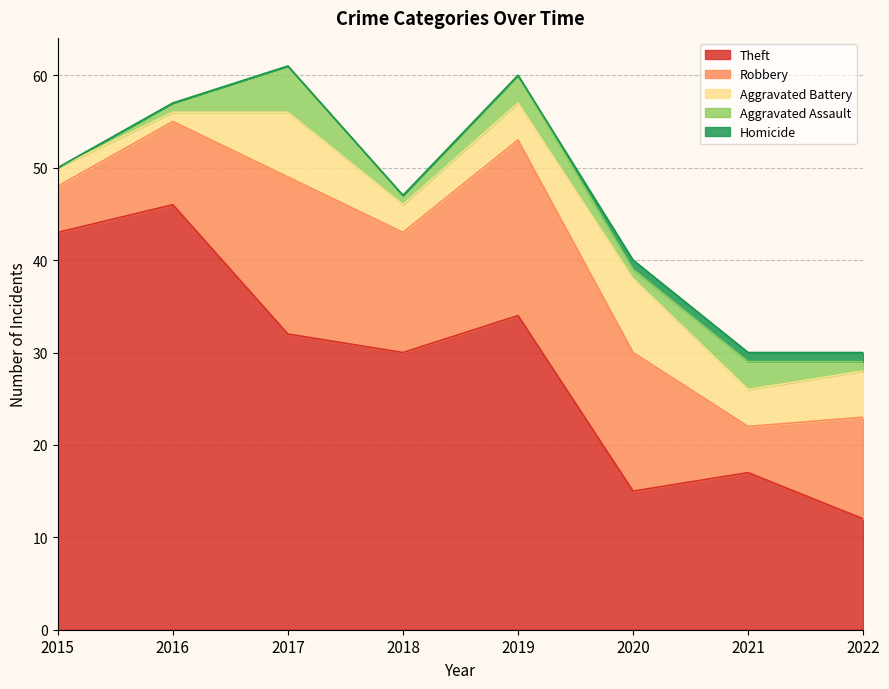

How many interior local valleys does the Theft series have?

2